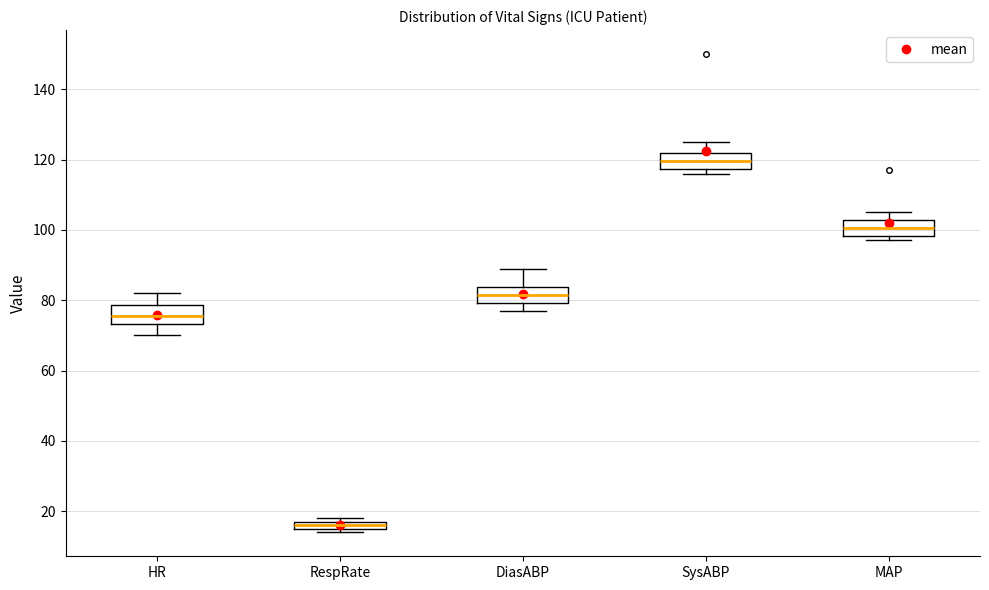

Which box's median line is the lowest?

RespRate